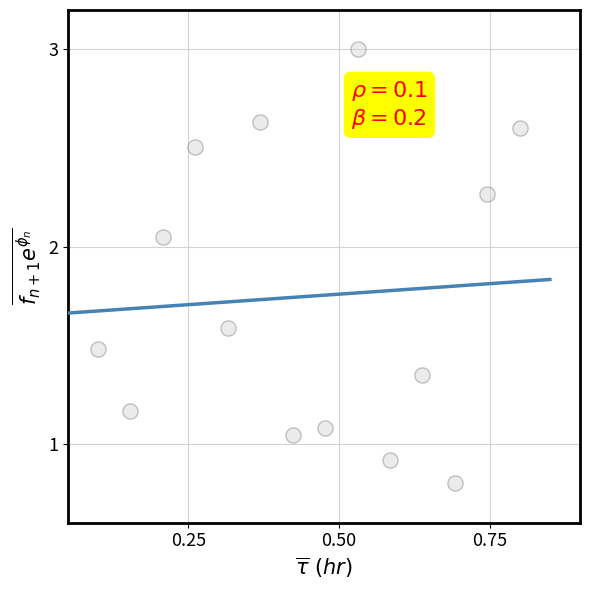

What is the range of Y values (max minus min)?

2.2